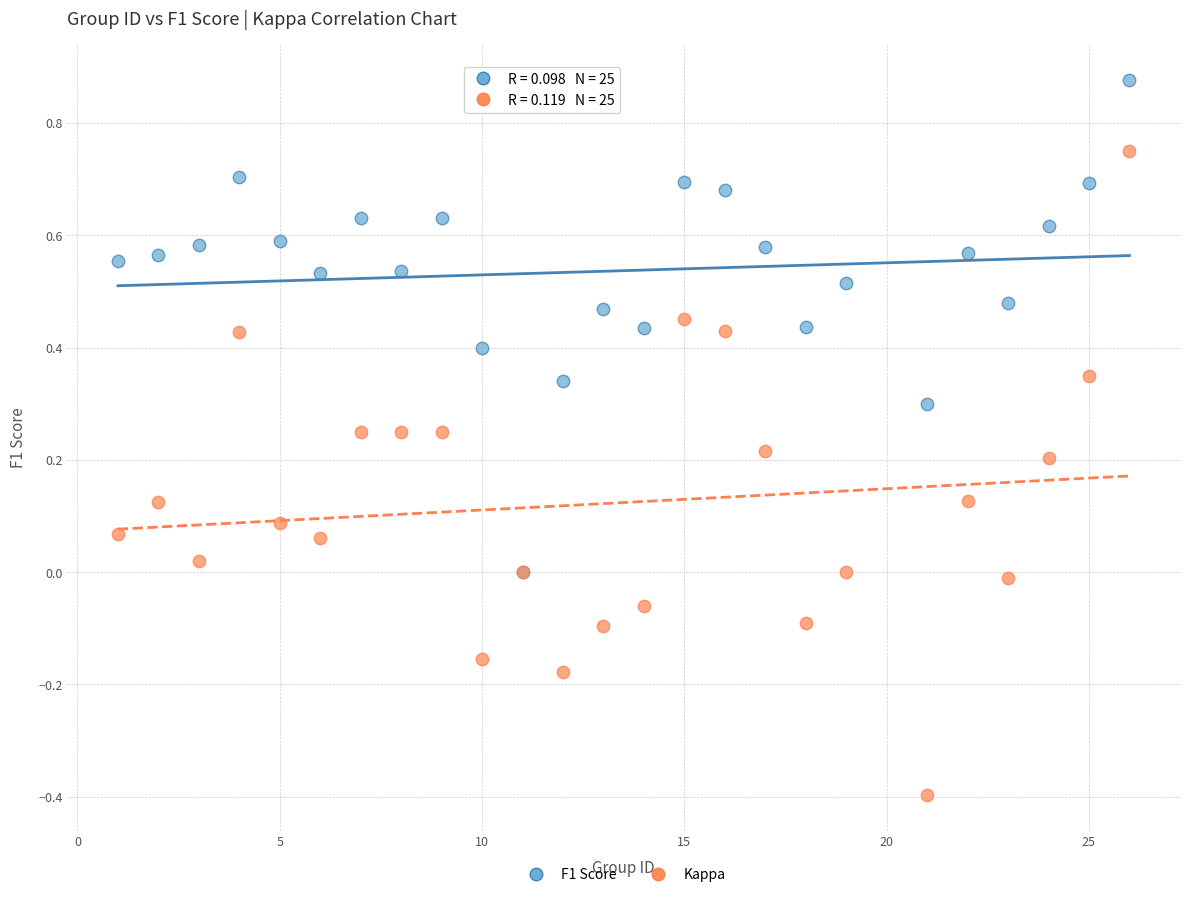

Which series reaches the minimum Y coordinate?

Kappa